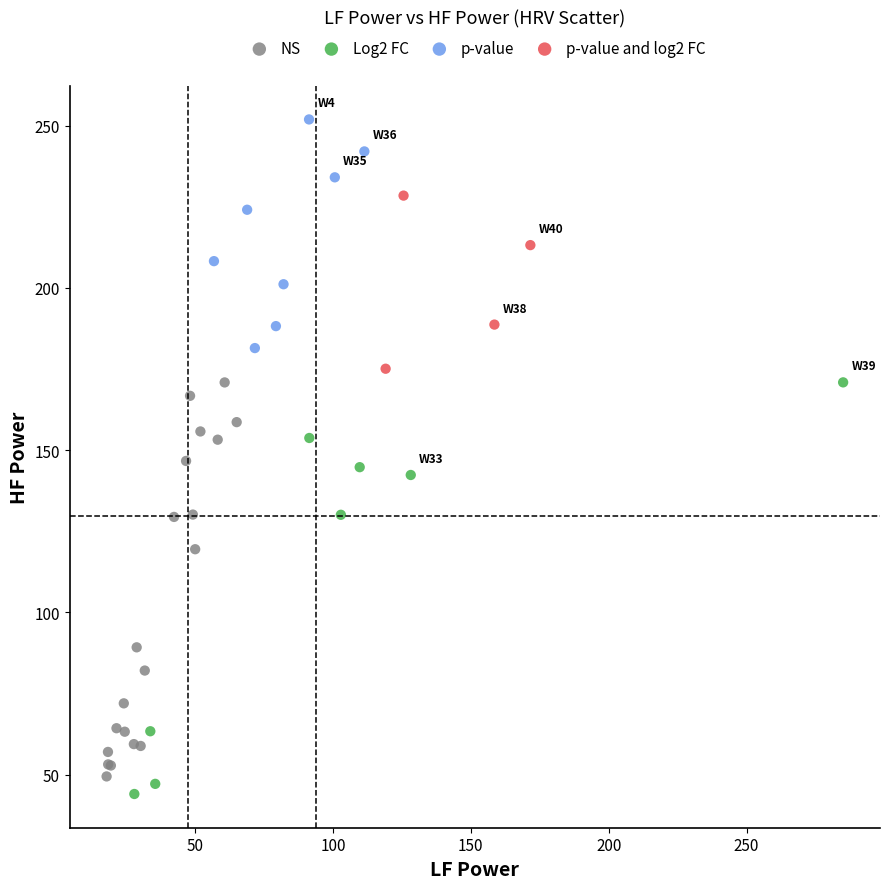

Which series reaches the maximum Y coordinate?

p-value